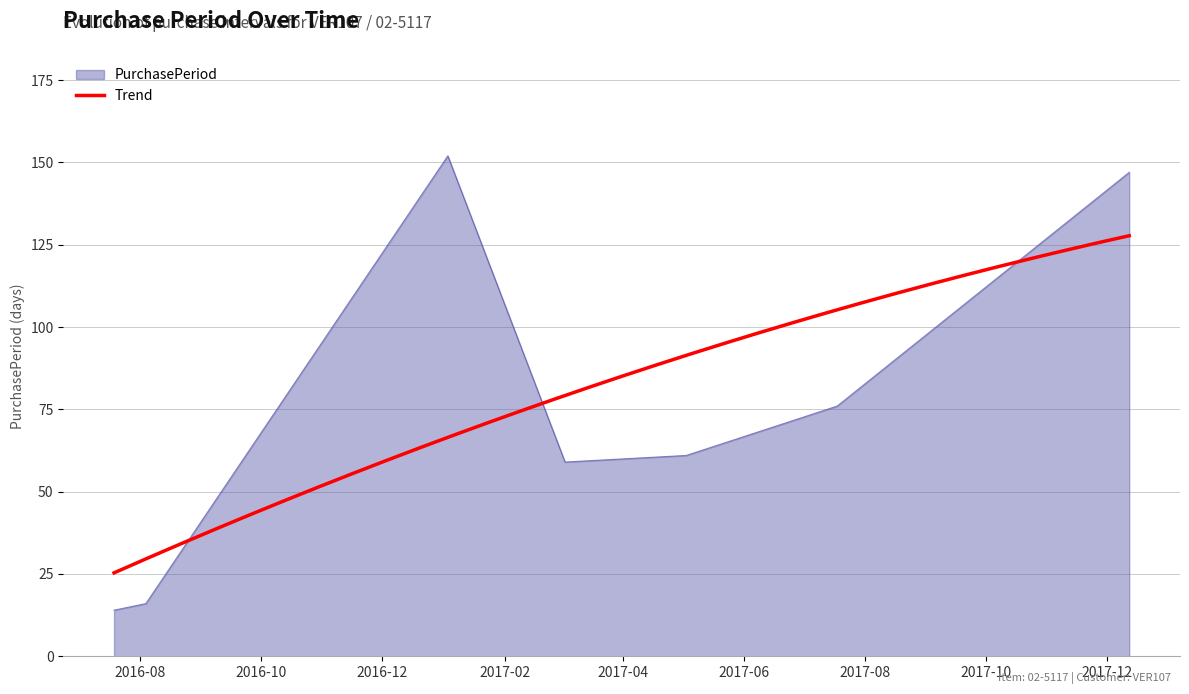

How many points are lower than both their immediate neighbors (excluding endpoints)?

1